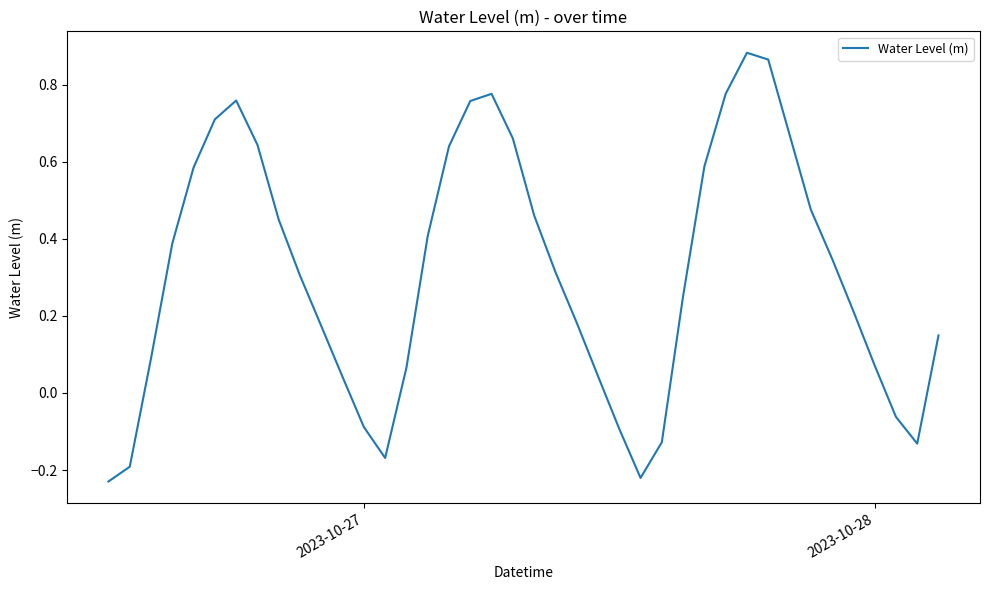

What is the difference between the maximum and minimum values?

1.1